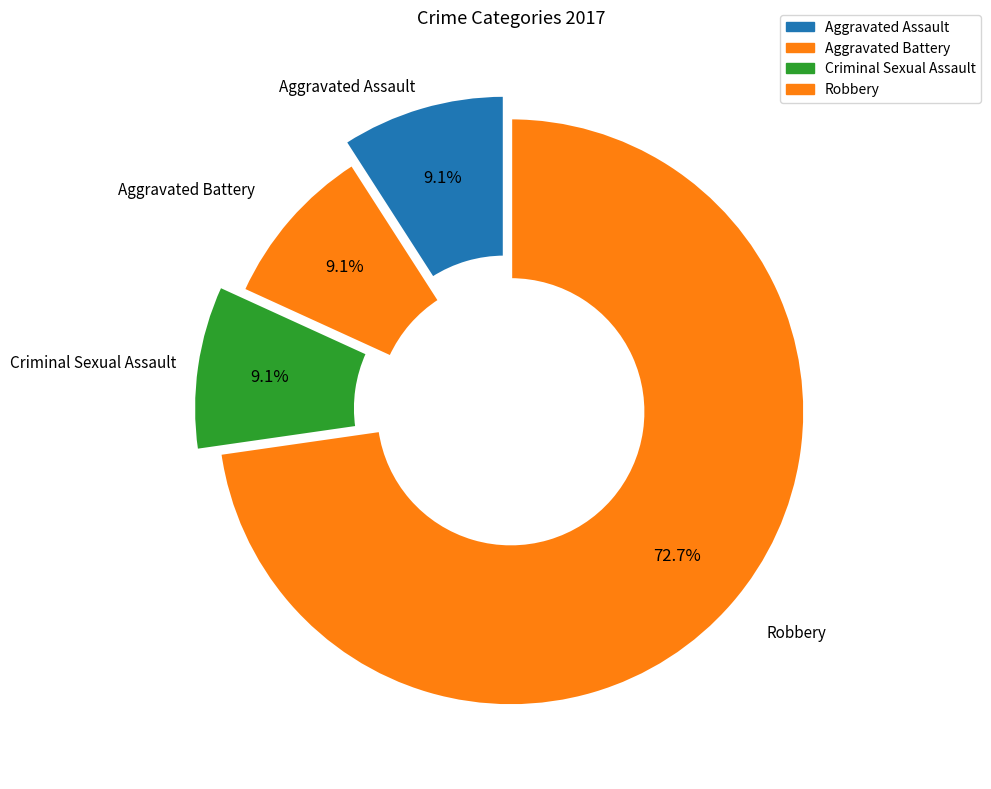

Count the number of slices in the pie.

4